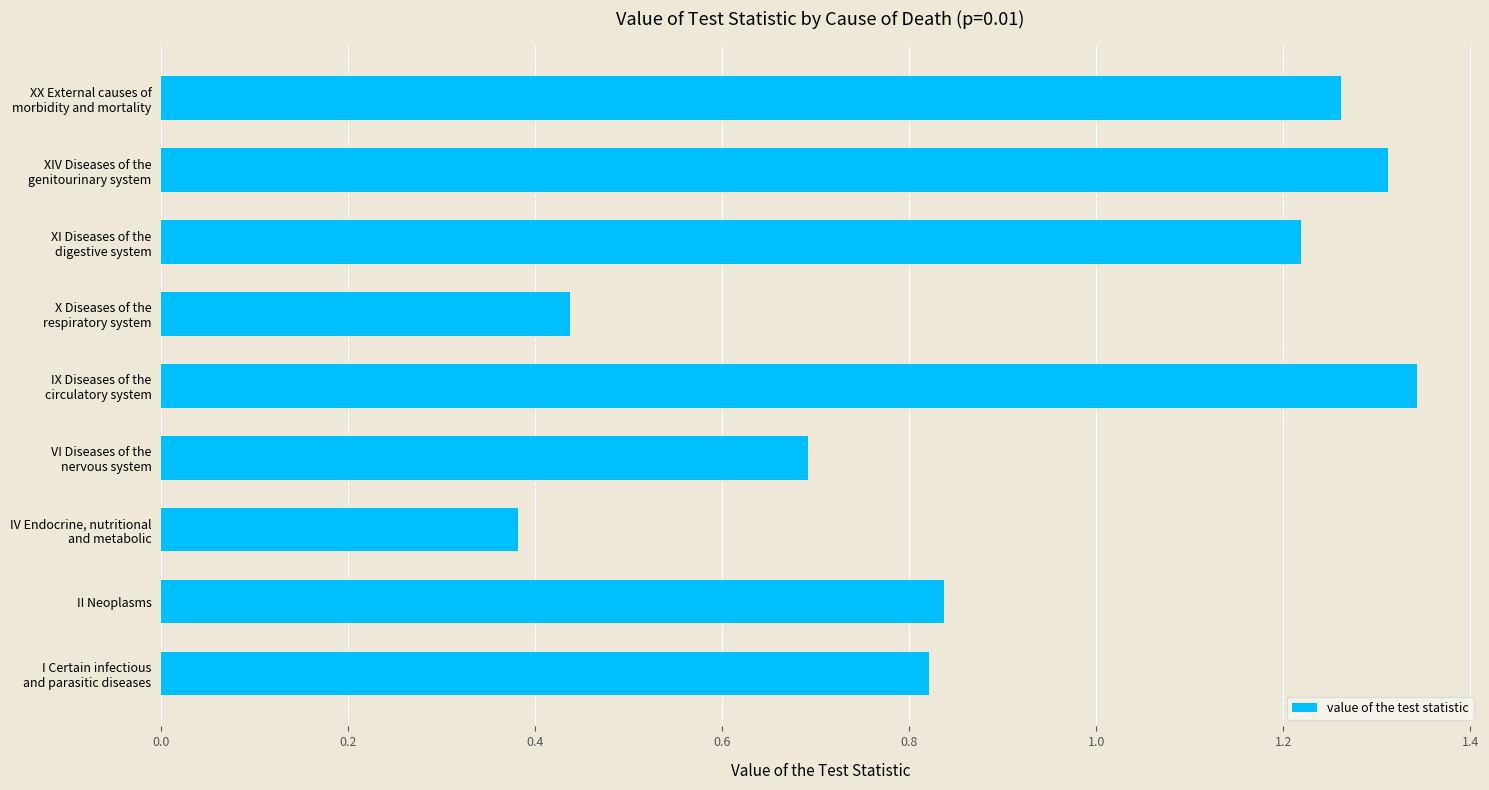

The chart shows a value of 1.3 at II Neoplasms. True or false?

False